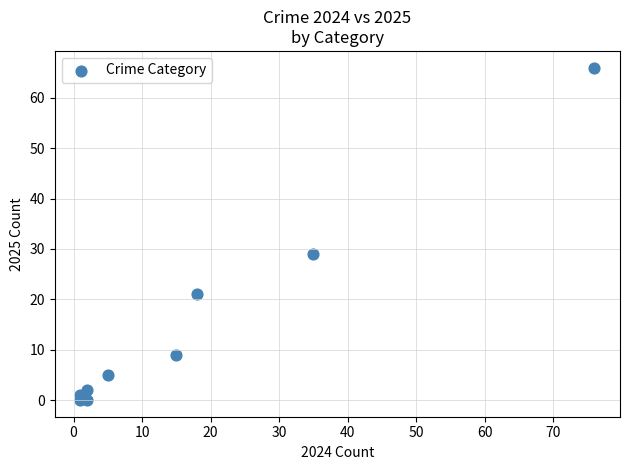

What is the average Y value?

15